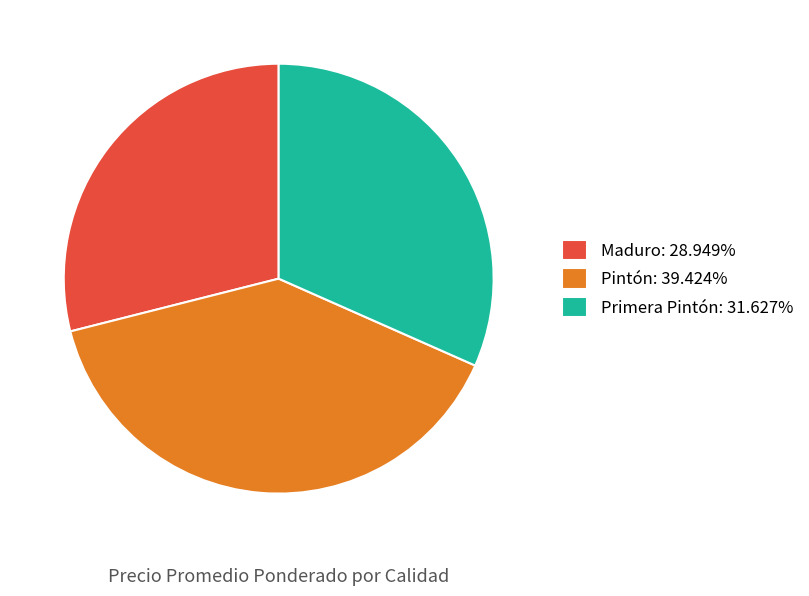

Approximately how many times larger is the value at Maduro: 28.949% compared to Pintón: 39.424%?

0.7